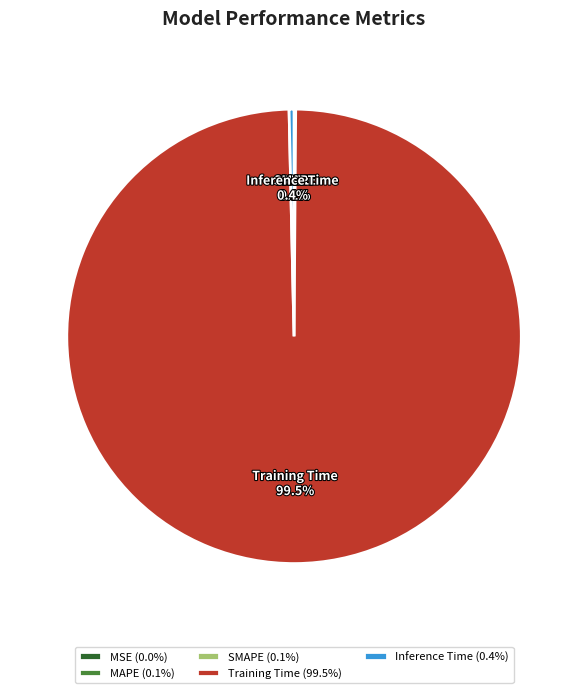

How much of the chart is everything except Inference Time?

99.6%